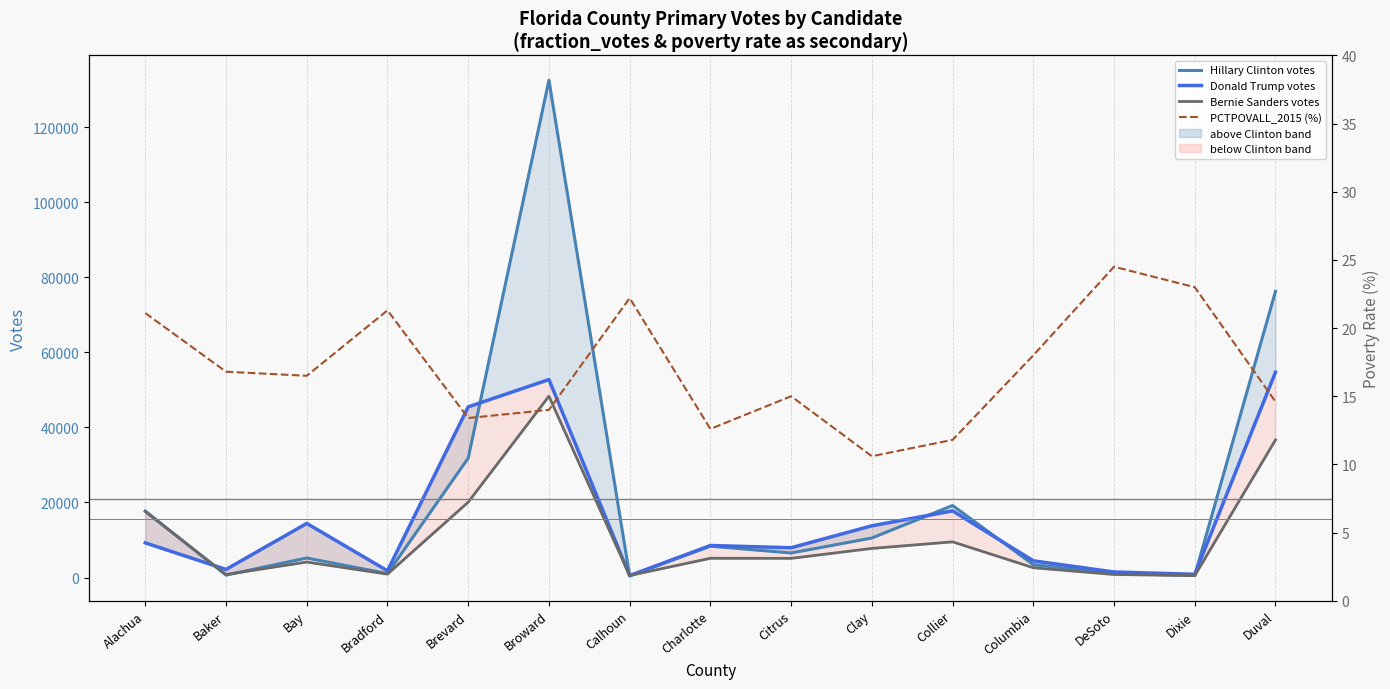

Where does the Hillary Clinton votes series first go above 6543?

Alachua